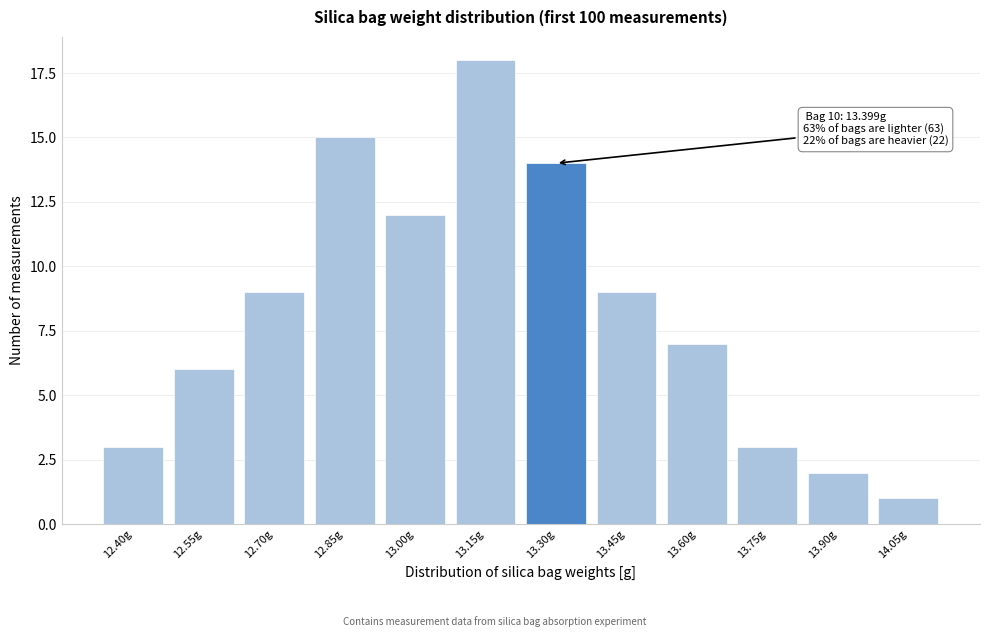

Reading left to right, what are all the values shown in this chart?

3	6	9	15	12	18	14	9	7	3	2	1